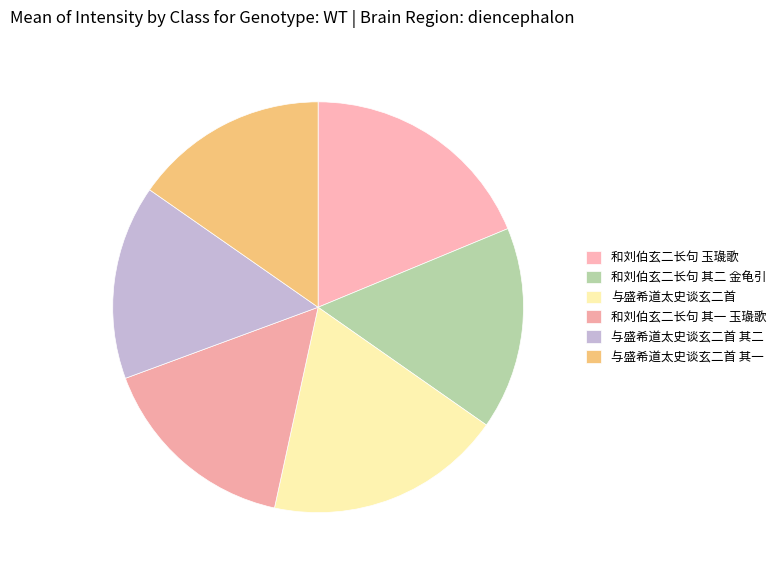

The 和刘伯玄二长句 其二 金龟引 slice represents 16% of the pie. True or false?

True